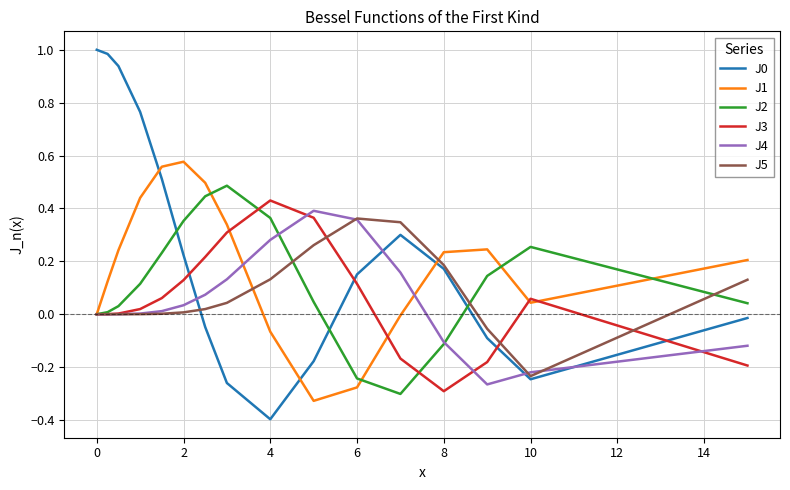

What is the minimum value shown in the chart?

-0.4